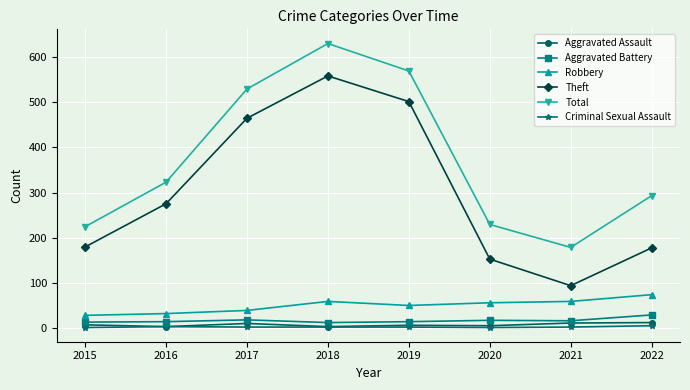

Is the value of Criminal Sexual Assault at 2019 greater than the value of Total at 2022?

No